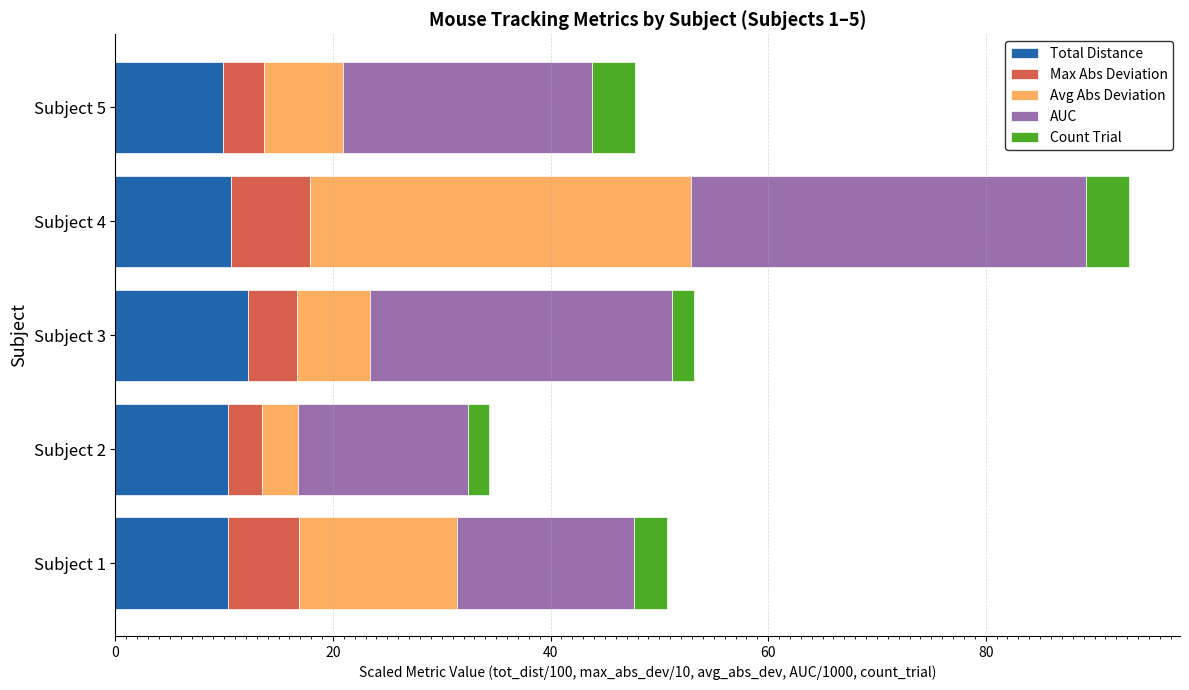

At which category is the sum across all series the highest?

Subject 4